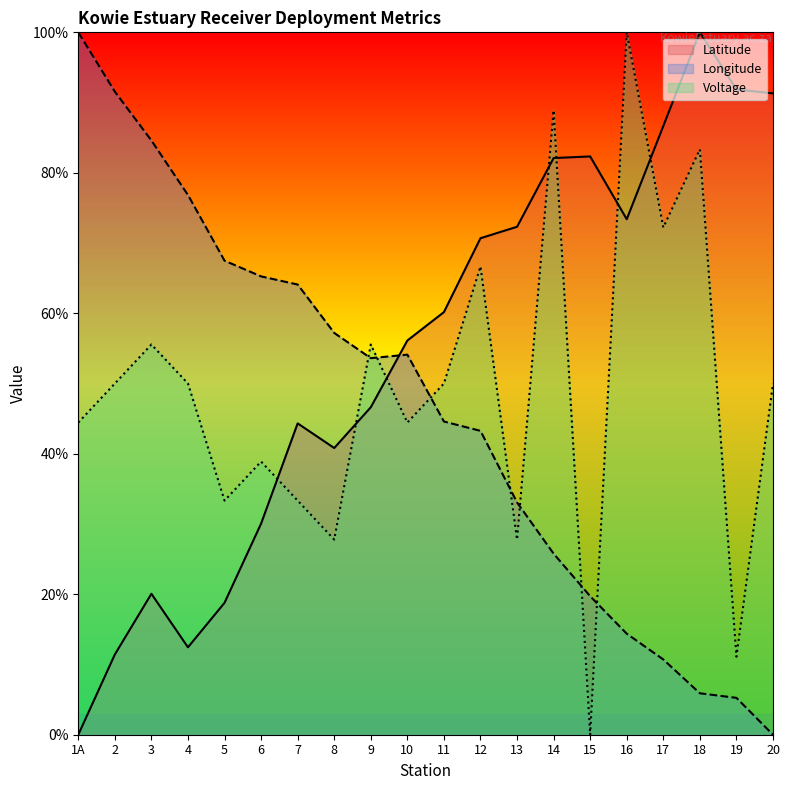

Which series has the largest total across all categories?

Latitude